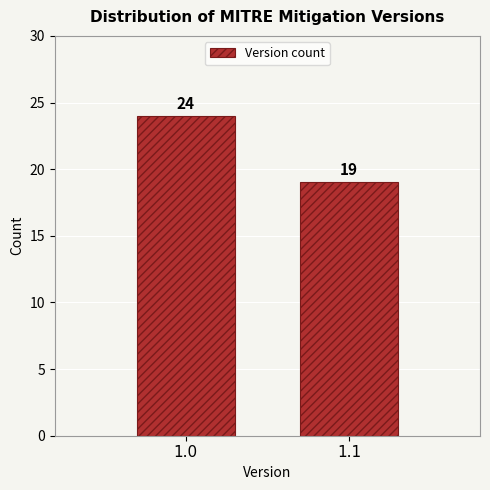

Reading right to left, what are all the values shown in this chart?

1.1=19	1.0=24